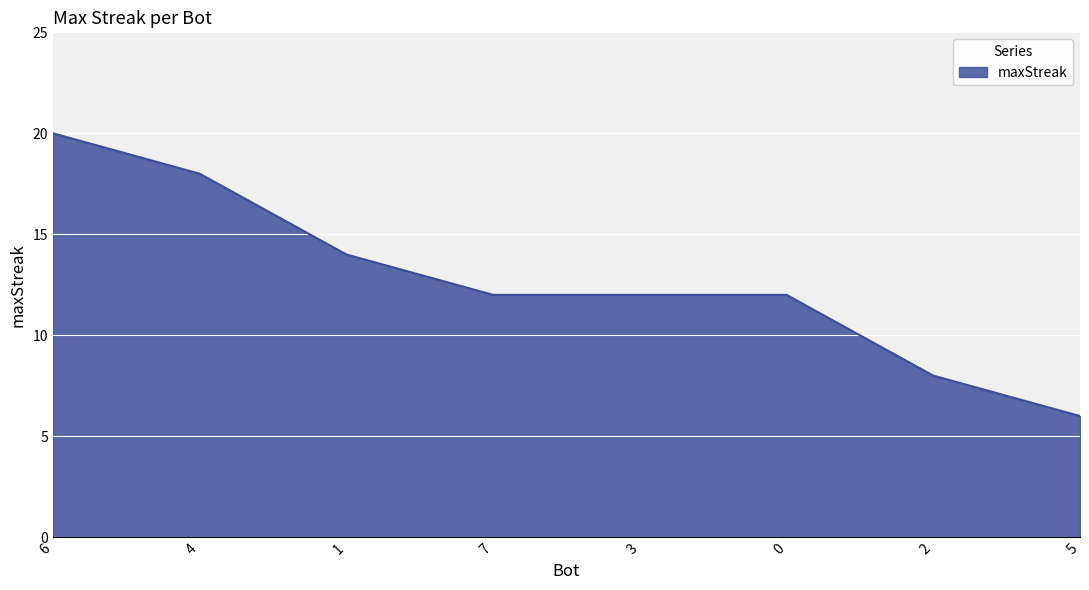

Does the chart display data point markers on the line(s)?

No